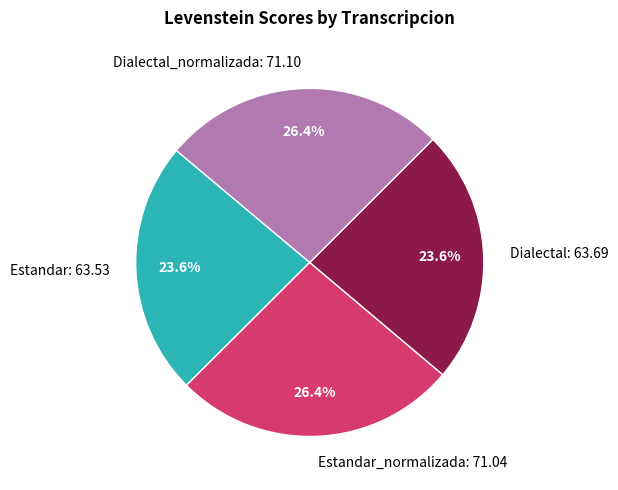

How many segments does this pie chart have?

4